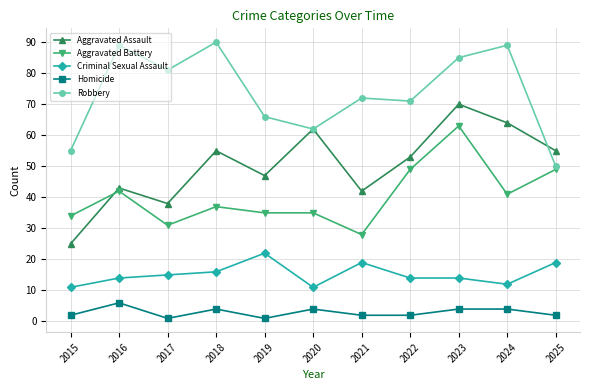

Which series changed the most between 2017 and 2022?

Aggravated Battery